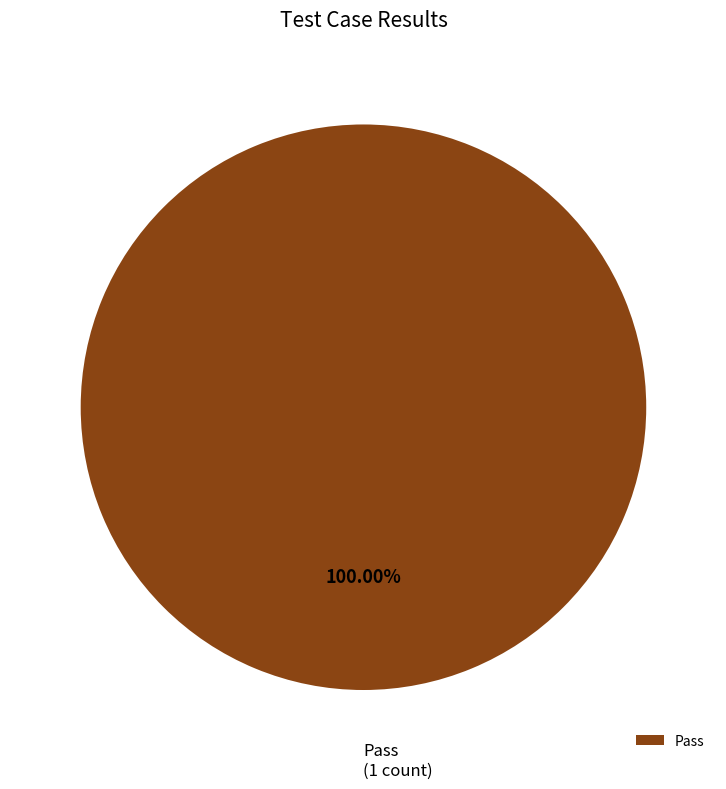

Rank the categories by value from highest to lowest.

Pass